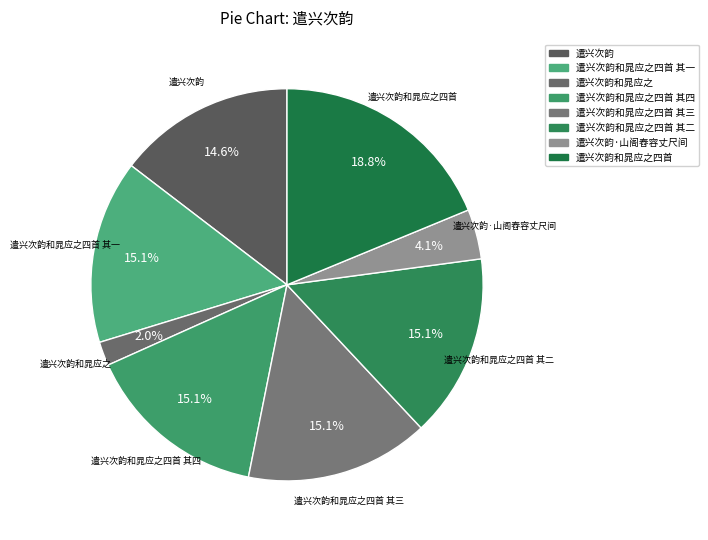

Does 遣兴次韵和晁应之四首 其四 represent more than half of the total?

No